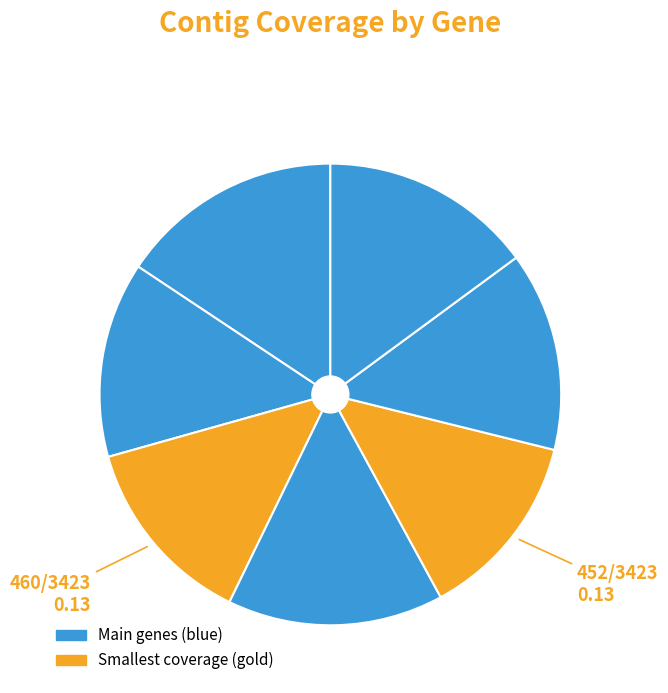

How many slices are in this pie chart?

7